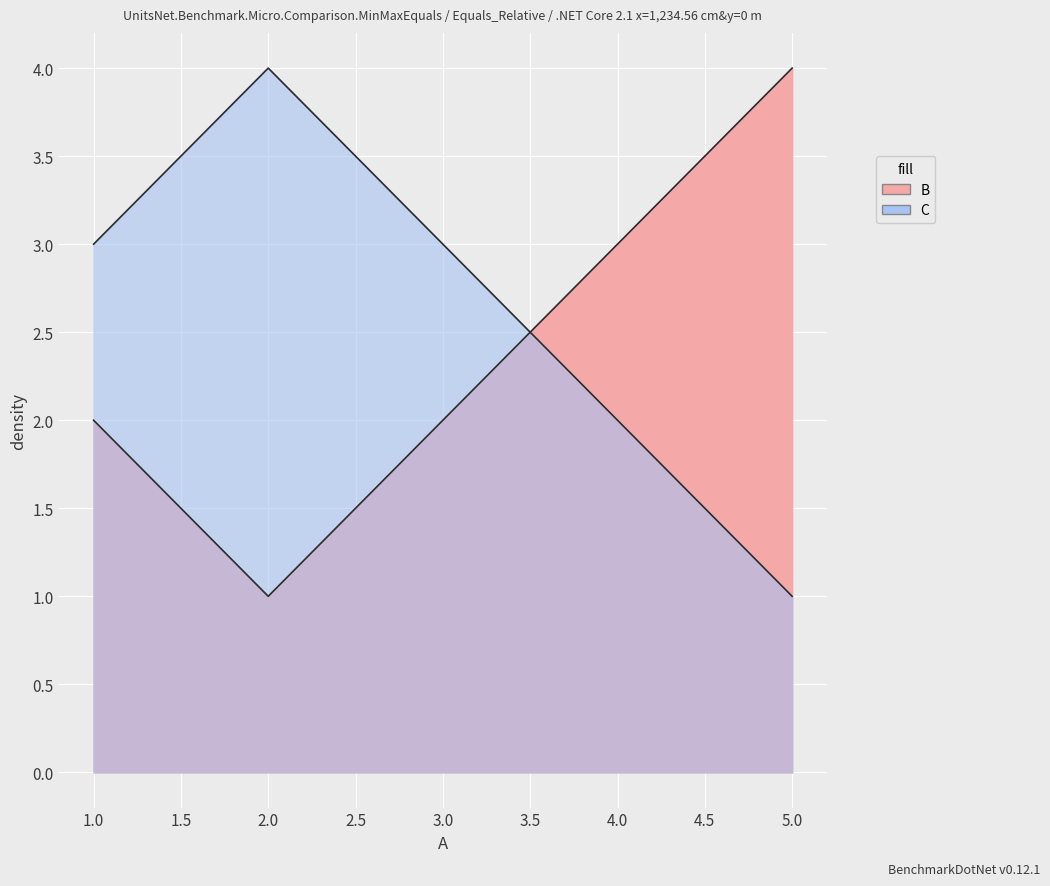

True or false: B has a value of 1 at 1.

False